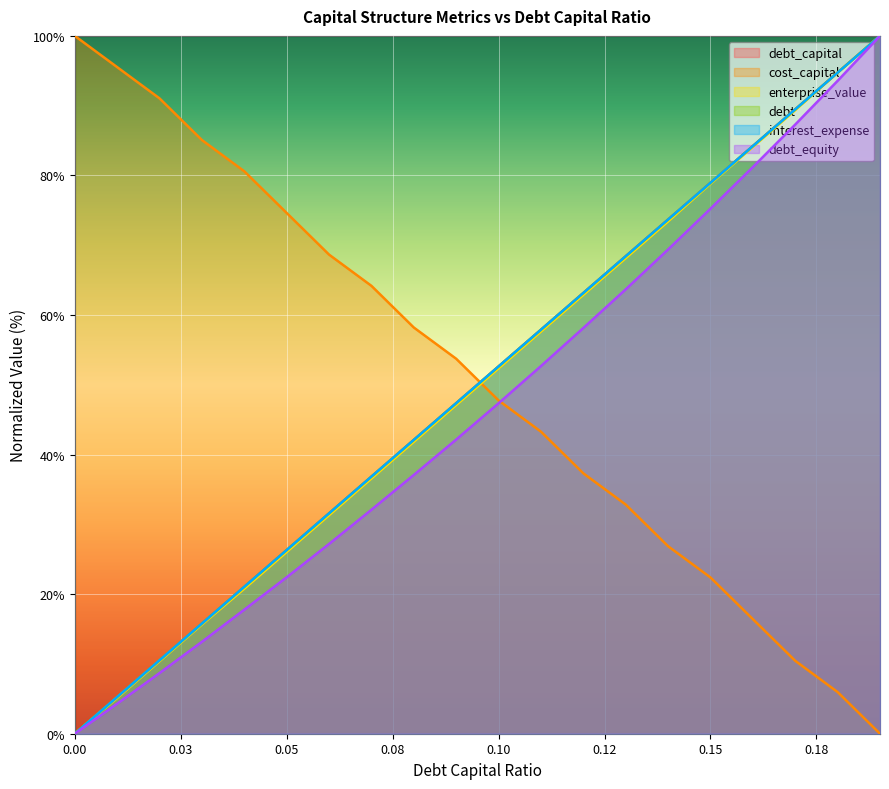

What is the greatest value displayed?

100.0